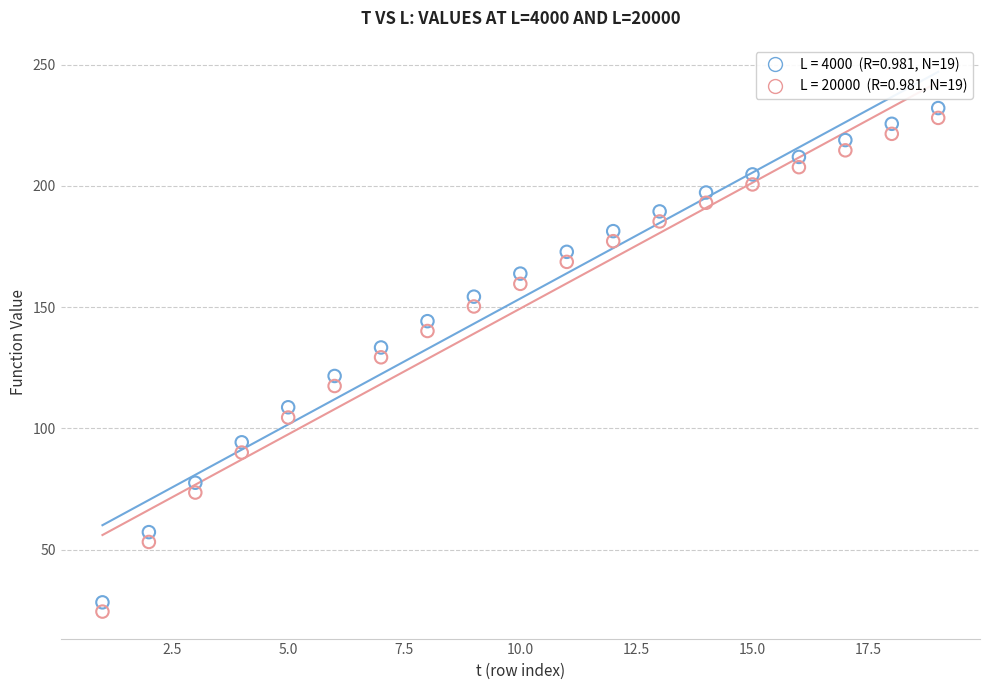

Across all data points, what is the range of Y values (max minus min)?

207.6